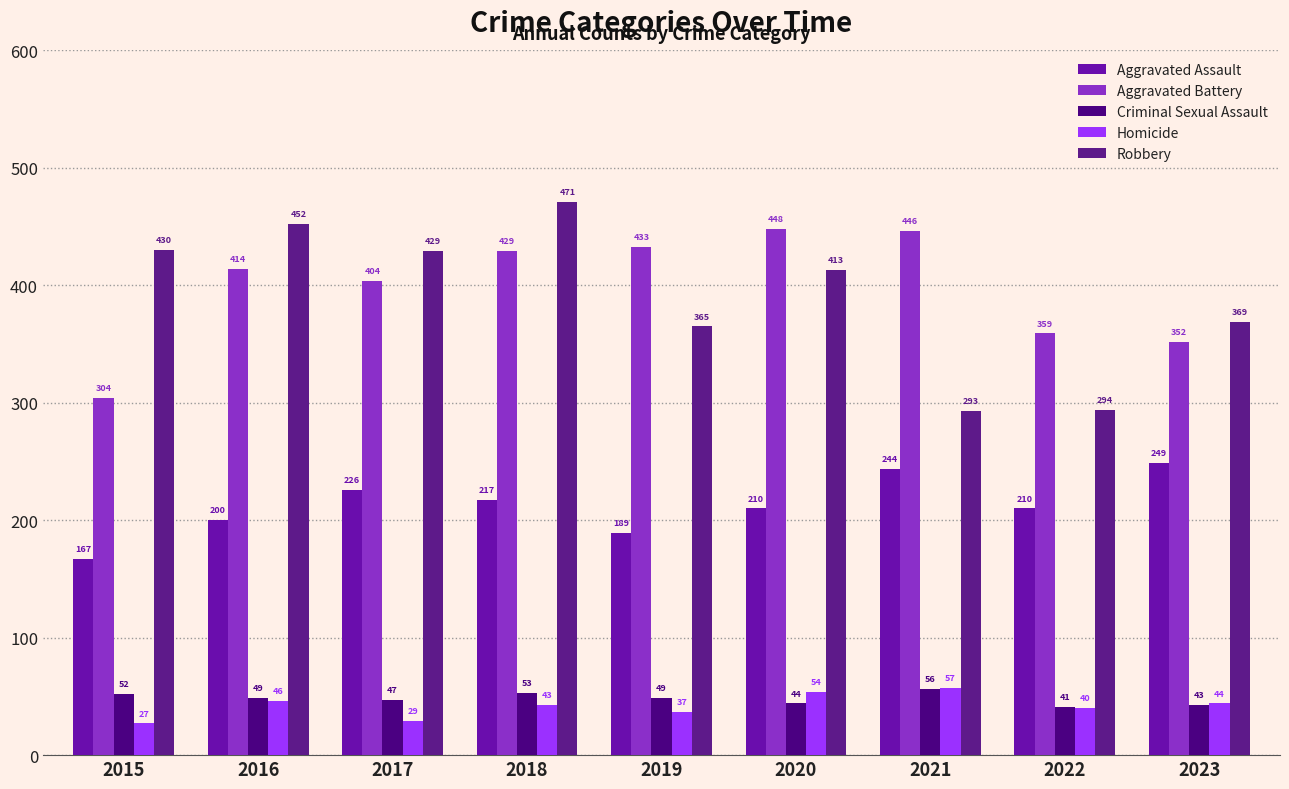

How many categories are shown in the chart?

9